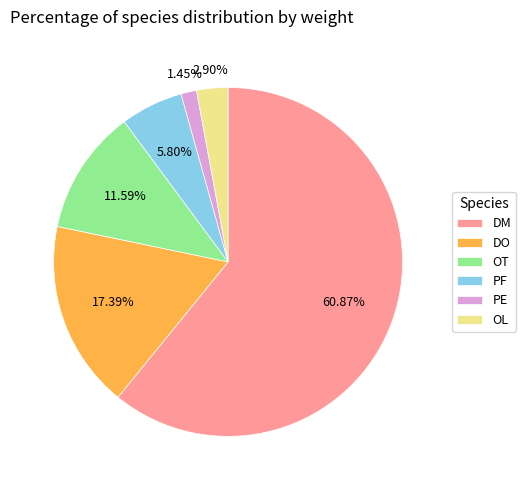

Does OL represent more than half of the total?

No